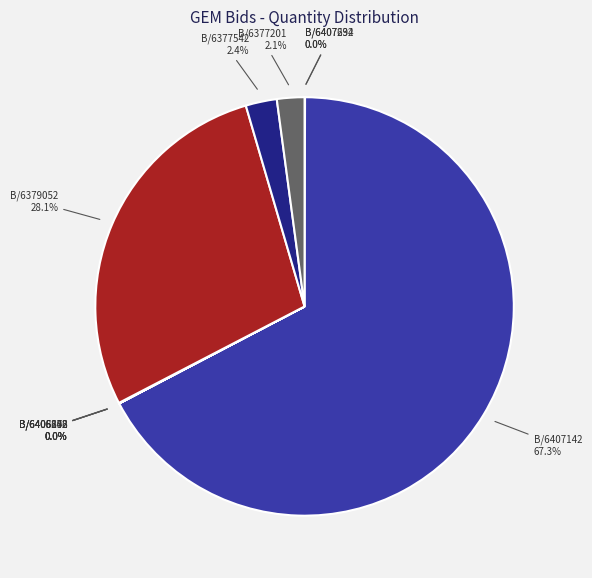

To the nearest percent, what is the difference between the largest and smallest slice percentages?

67%